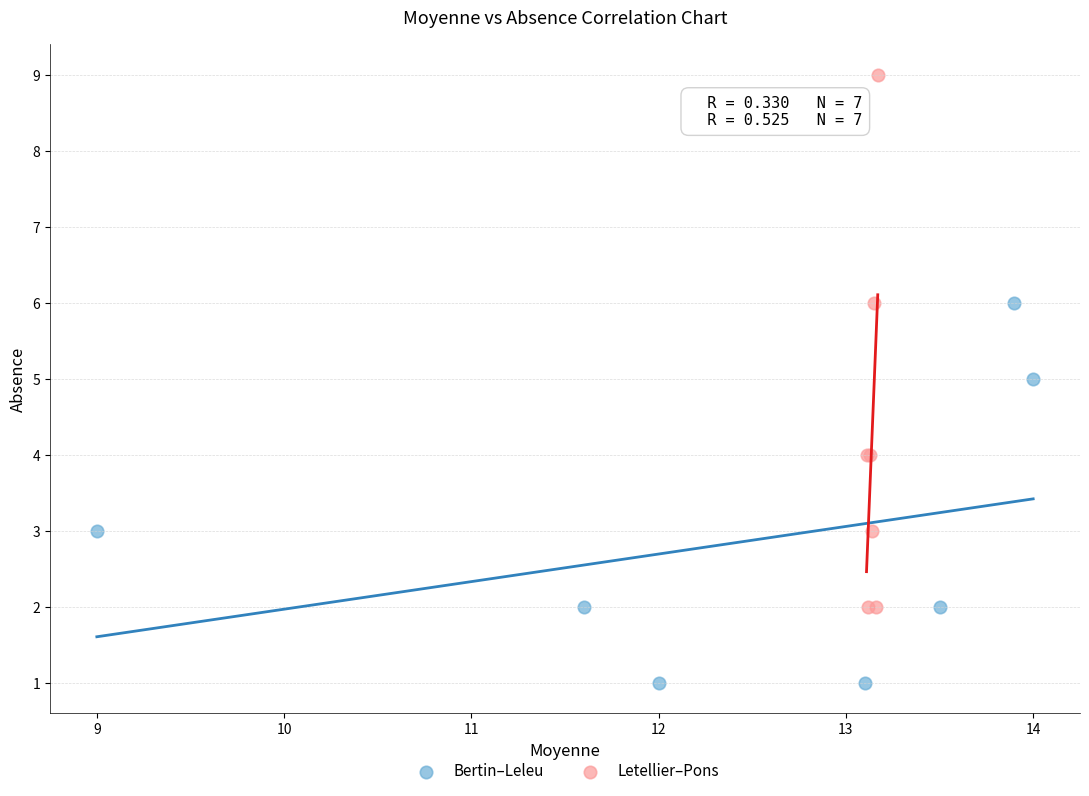

Which series has the largest Y range (max minus min)?

Letellier–Pons